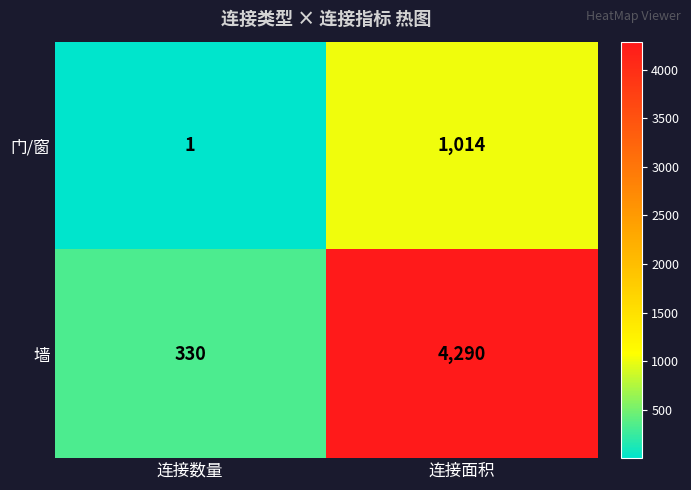

Reading left to right, transcribe all the data shown in this chart.

门/窗: 连接数量=1	连接面积=1014
墙: 连接数量=330	连接面积=4290